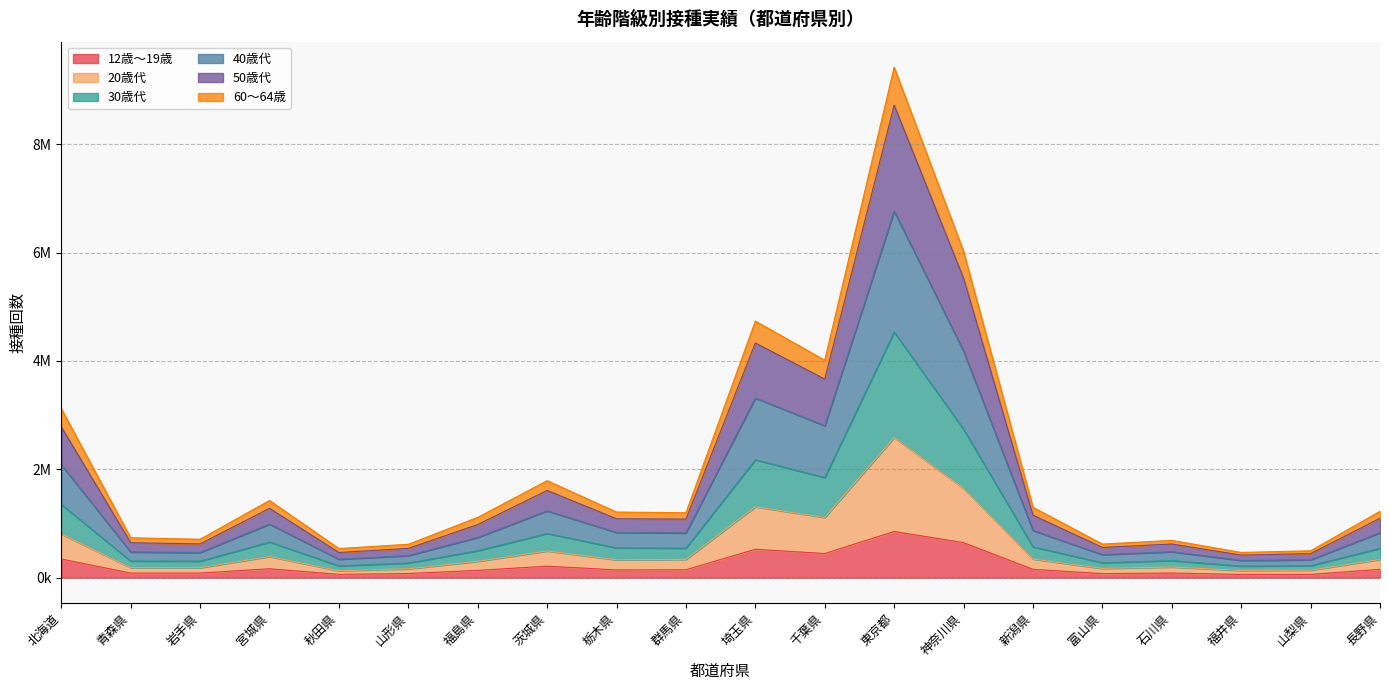

Which series changed the most between 茨城県 and 群馬県?

40歳代